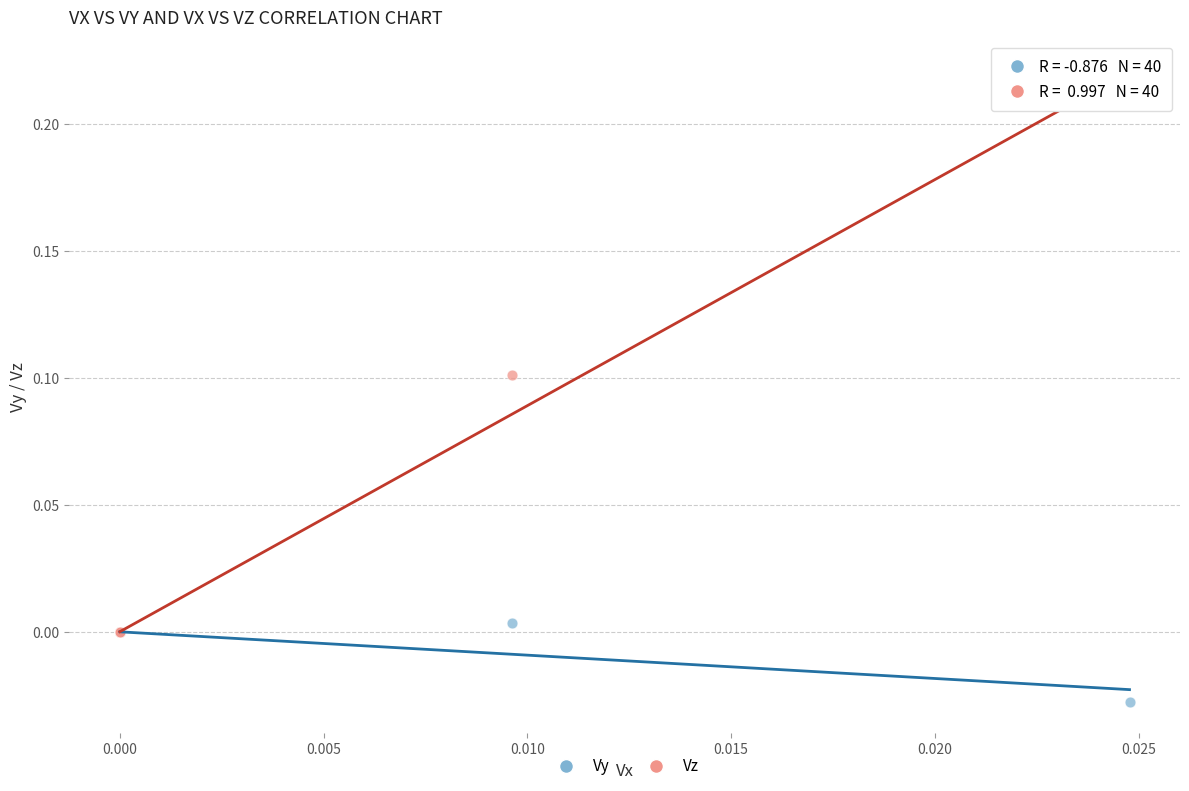

Which series has the largest Y range (max minus min)?

Vz